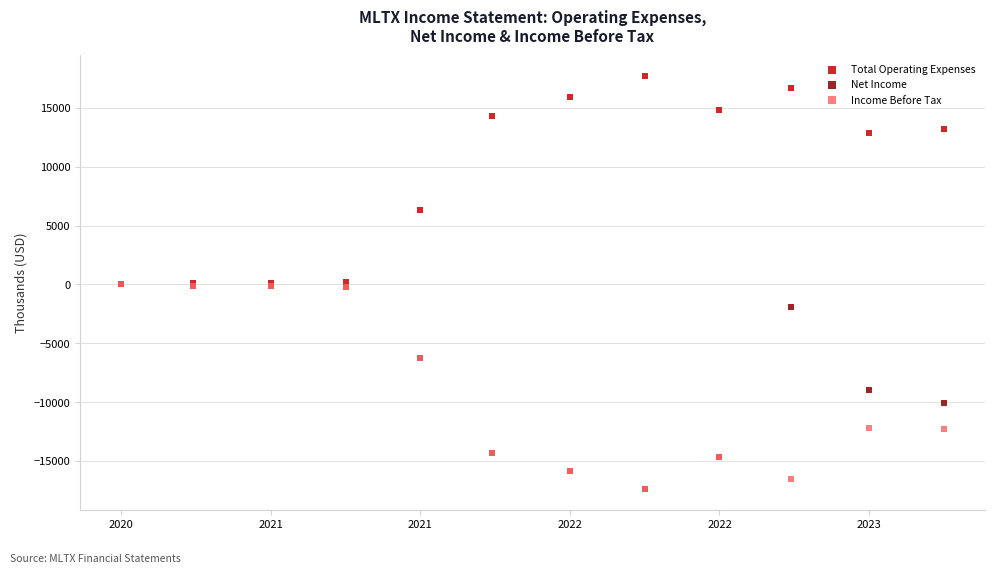

What are all the series names shown in the legend?

Total Operating Expenses, Net Income, Income Before Tax